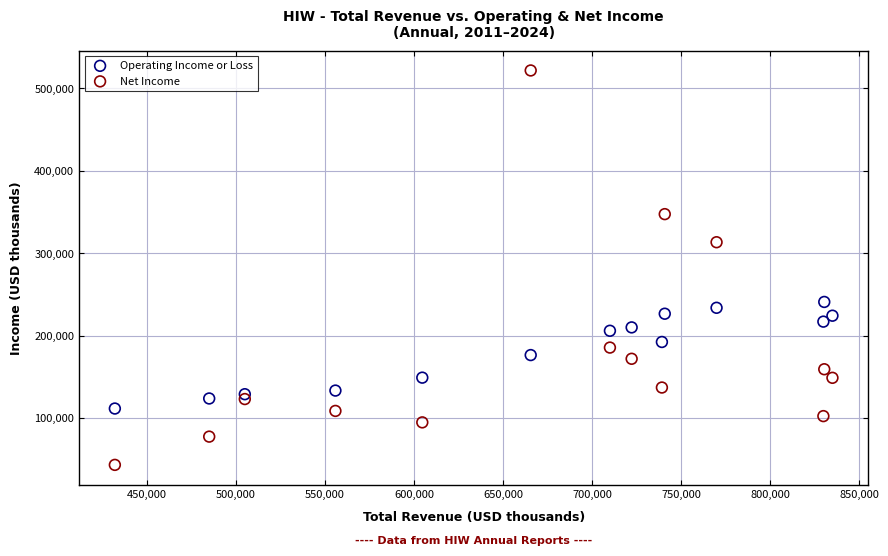

Across all series, what Y value is closest to 282400?

313300